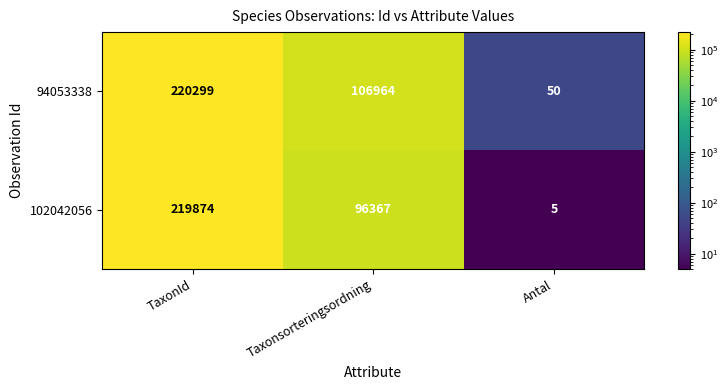

What is the sum of the 102042056 values at TaxonId and Antal?

219879